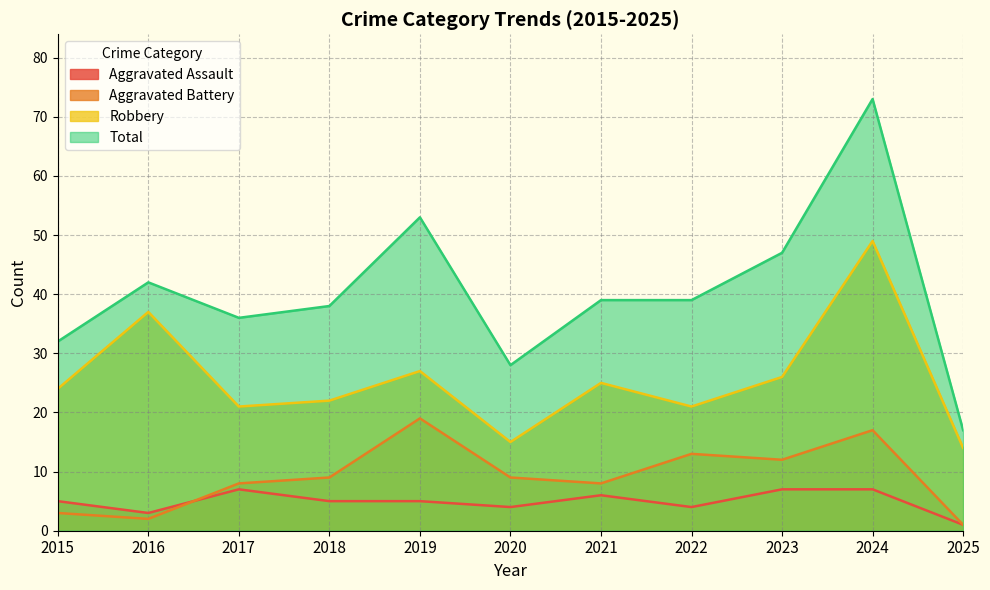

True or false: Total and Aggravated Battery cross at least once.

False